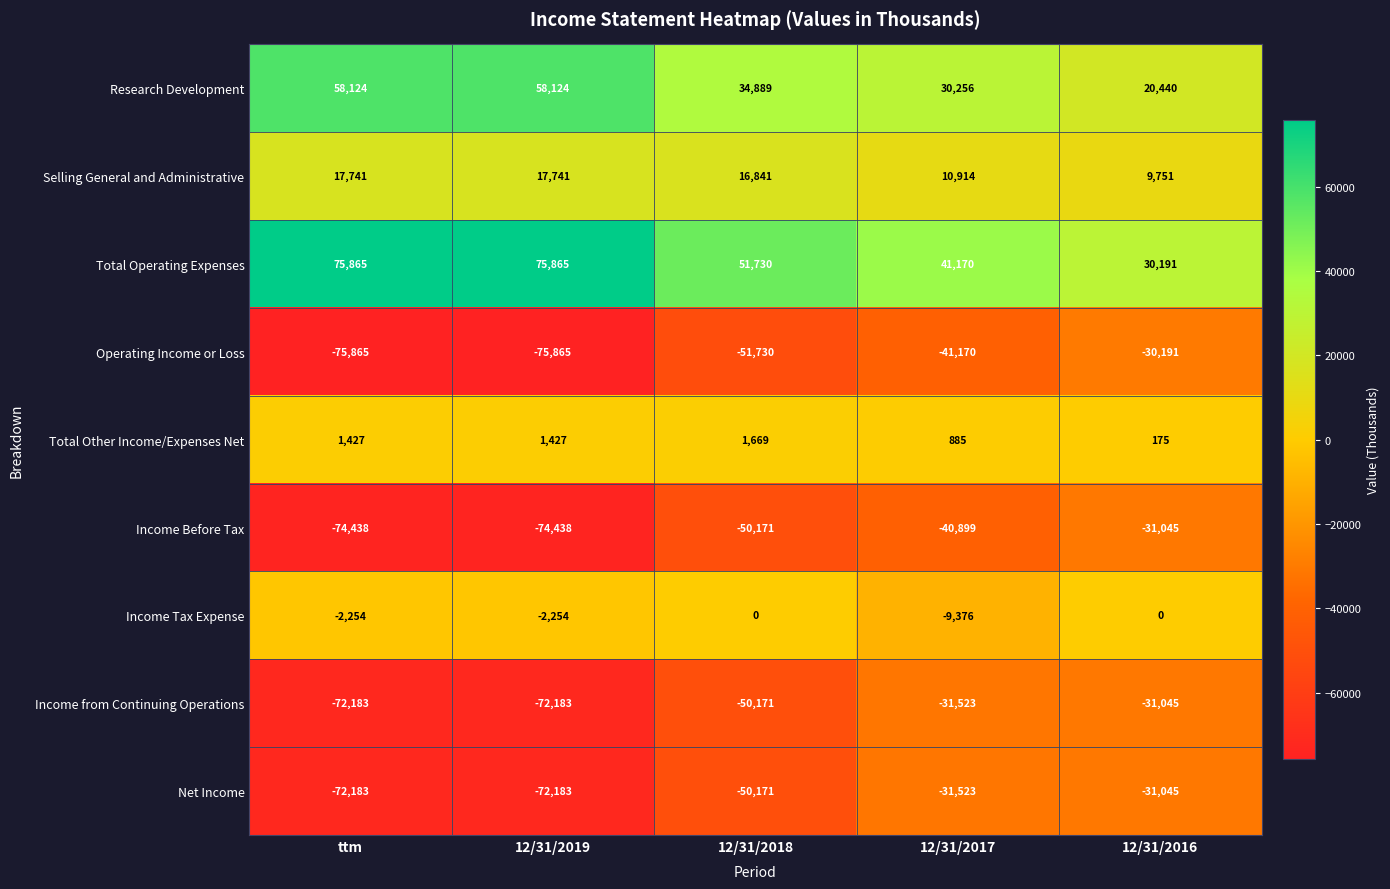

At which label does Income from Continuing Operations reach its peak?

12/31/2016